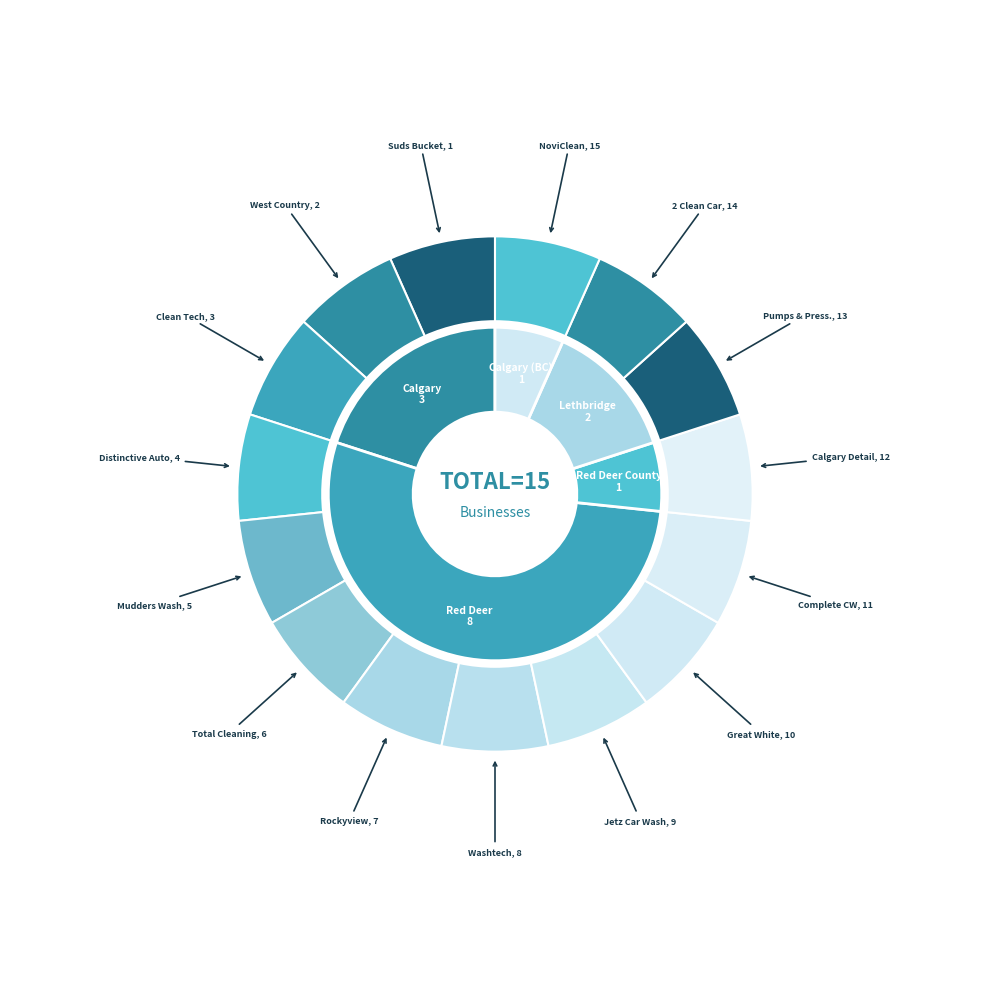

How many slices are in this pie chart?

15